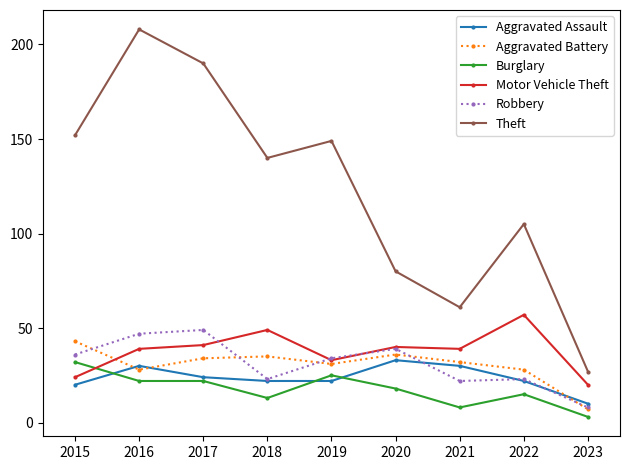

What is the difference between the maximum and minimum values in the Aggravated Battery series?

36